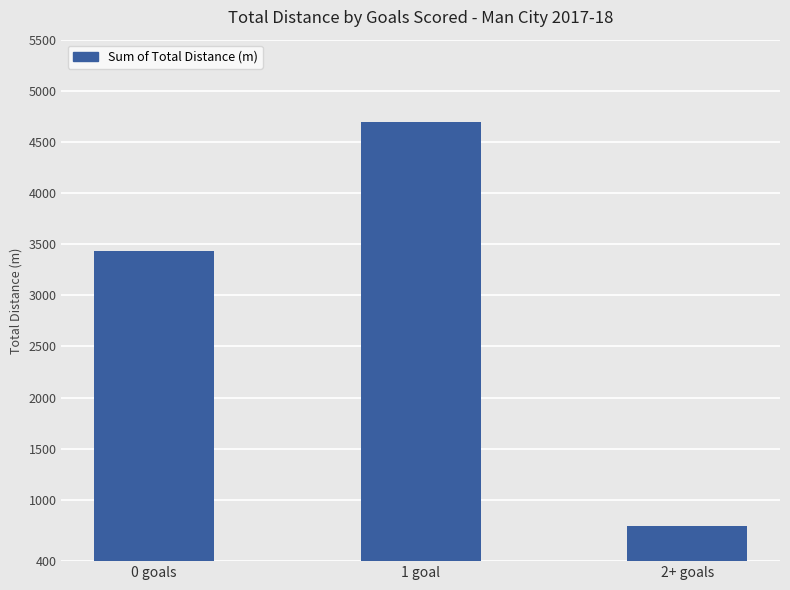

The value at 1 goal is 7069. True or false?

False